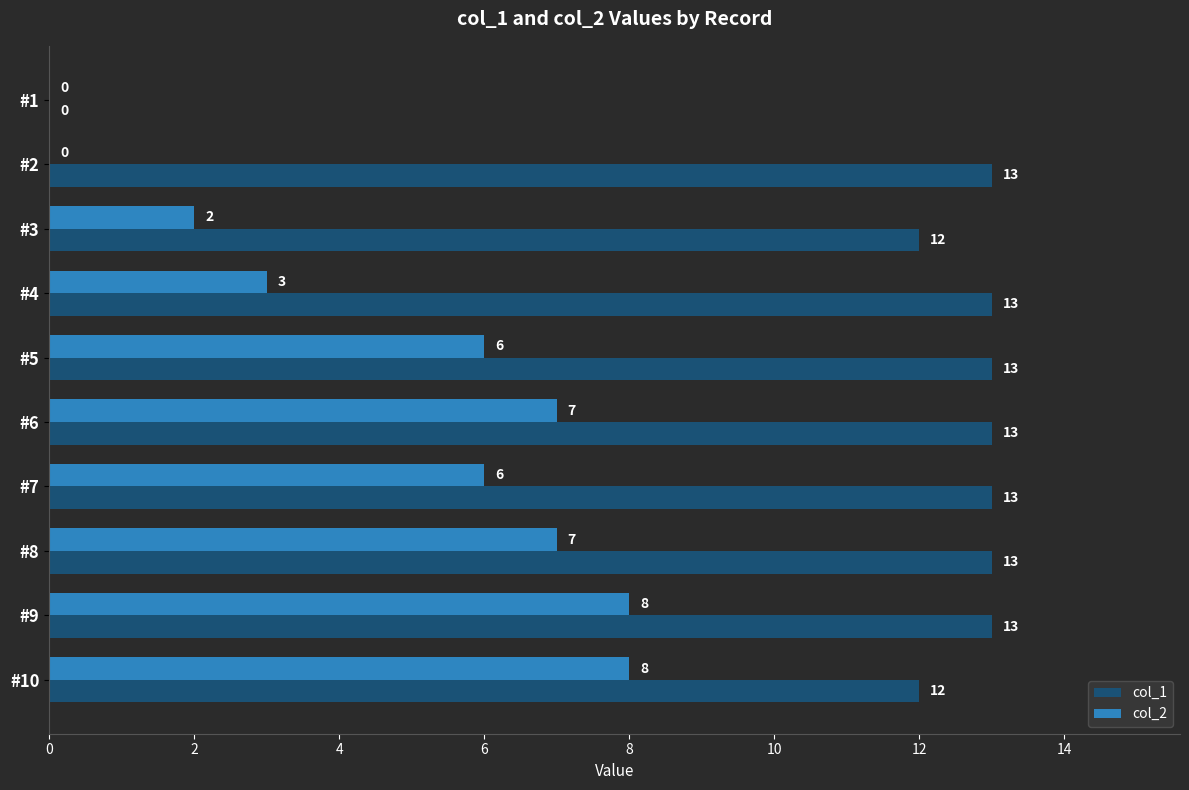

Which series has the largest total across all categories?

col_1